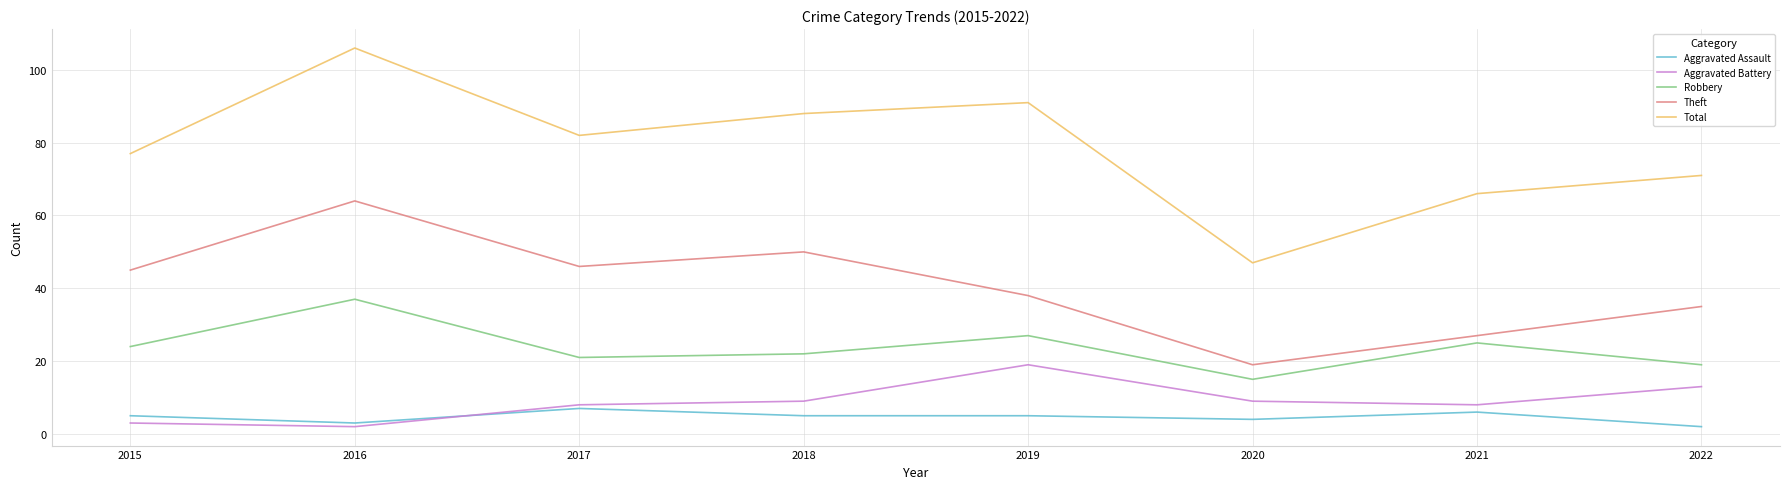

Read the Robbery value at 2015.

24